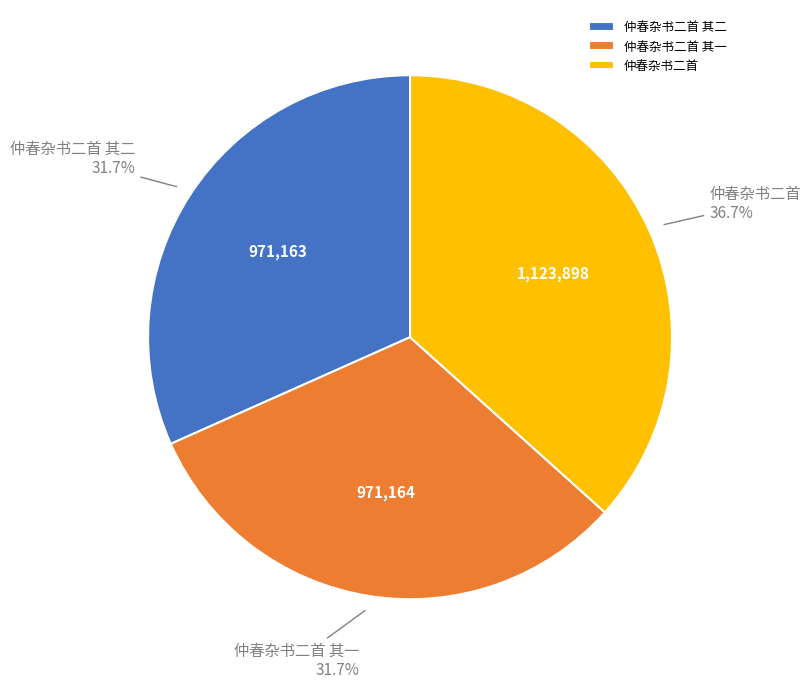

What is the largest slice in the pie chart?

仲春杂书二首